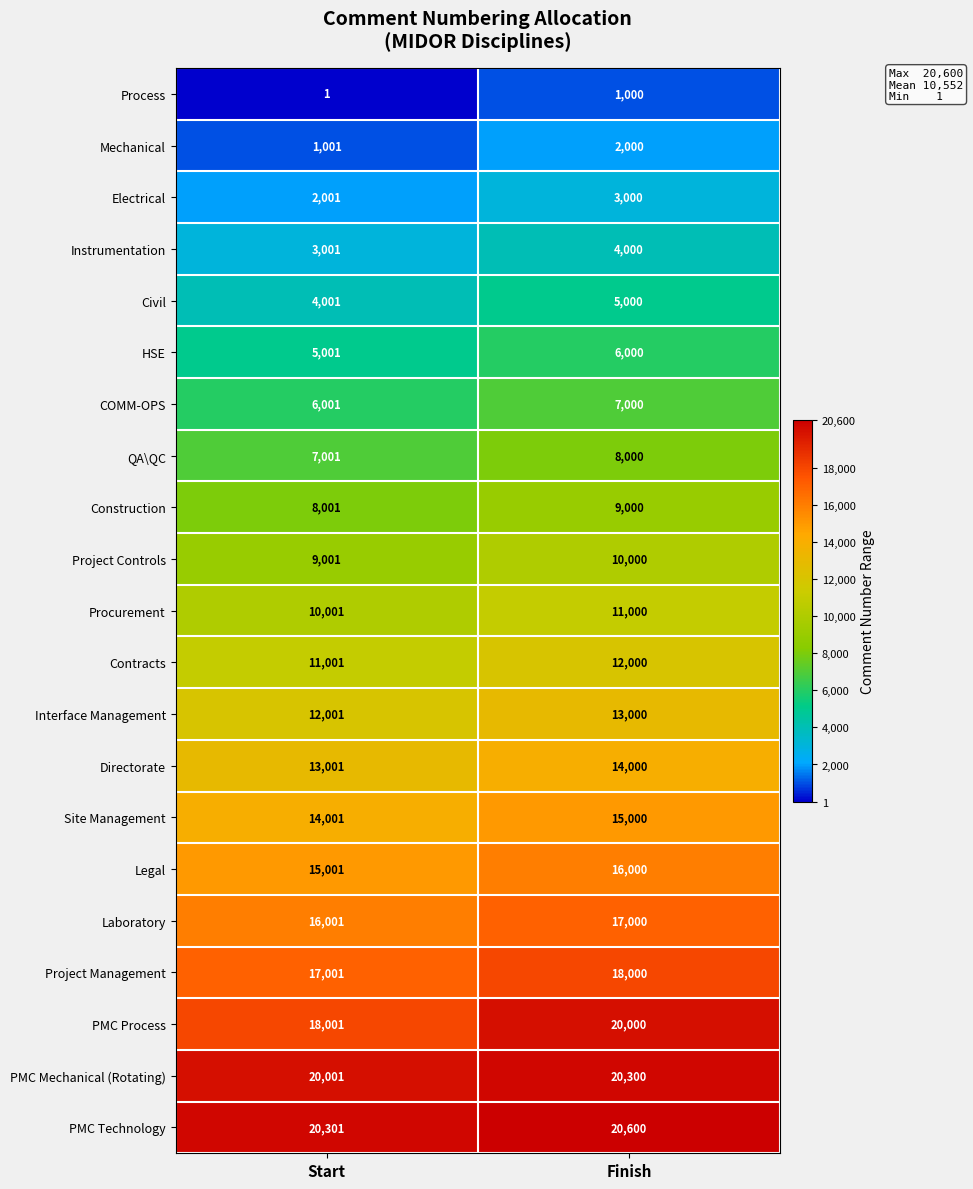

Rank the series at Finish from highest to lowest value.

PMC Technology, PMC Mechanical (Rotating), PMC Process, Project Management, Laboratory, Legal, Site Management, Directorate, Interface Management, Contracts, Procurement, Project Controls, Construction, QA\QC, COMM-OPS, HSE, Civil, Instrumentation, Electrical, Mechanical, Process